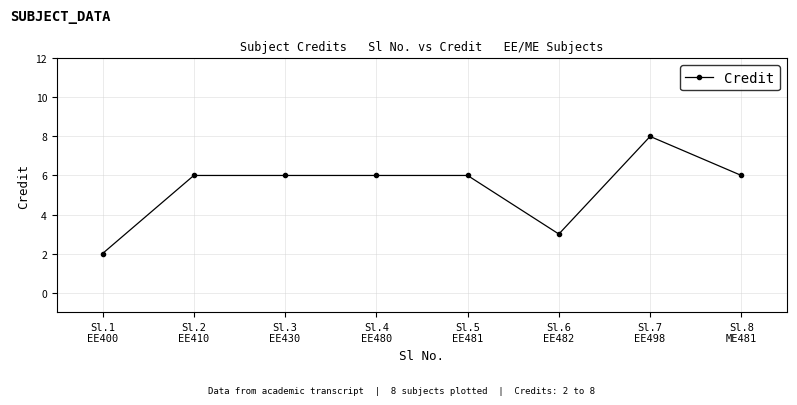

What value does the data have at Sl.7
EE498?

8